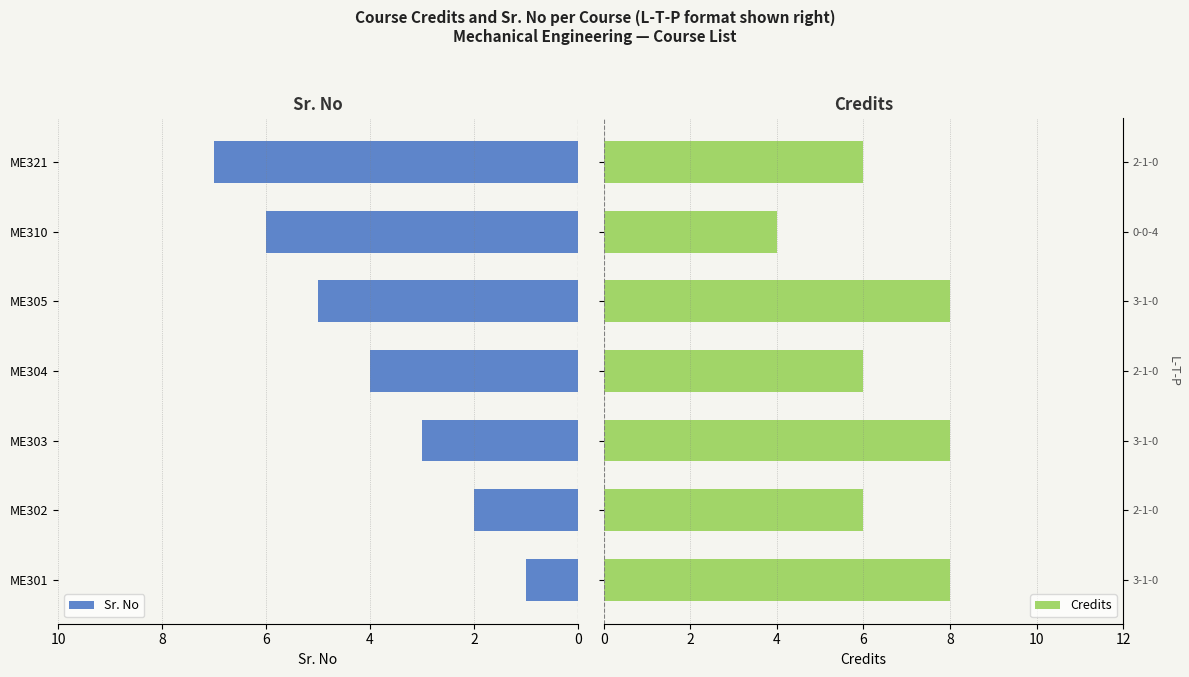

Reading left to right, transcribe all the data shown in this chart.

Sr. No: 1	2	3	4	5	6	7
Credits: 8	6	8	6	8	4	6